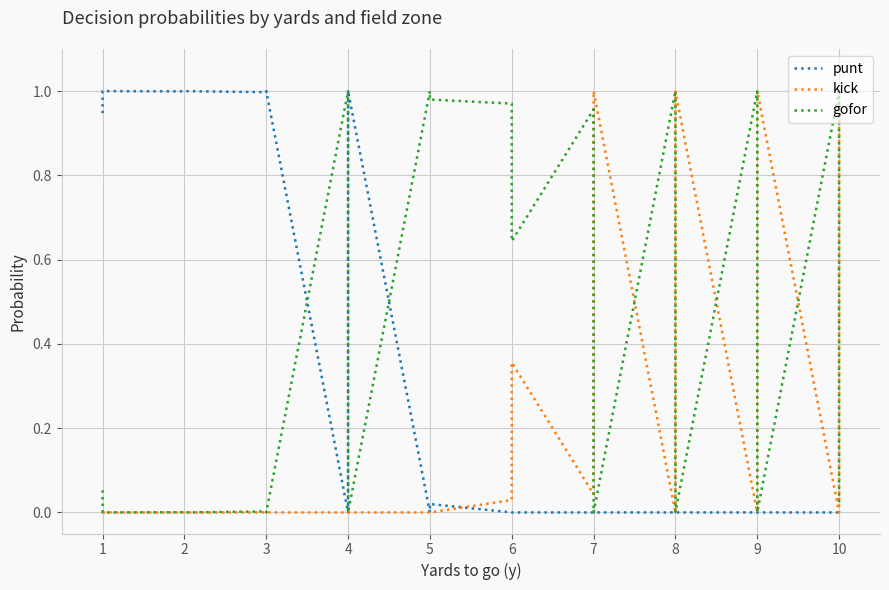

What are all the series names shown in the legend?

punt, kick, gofor